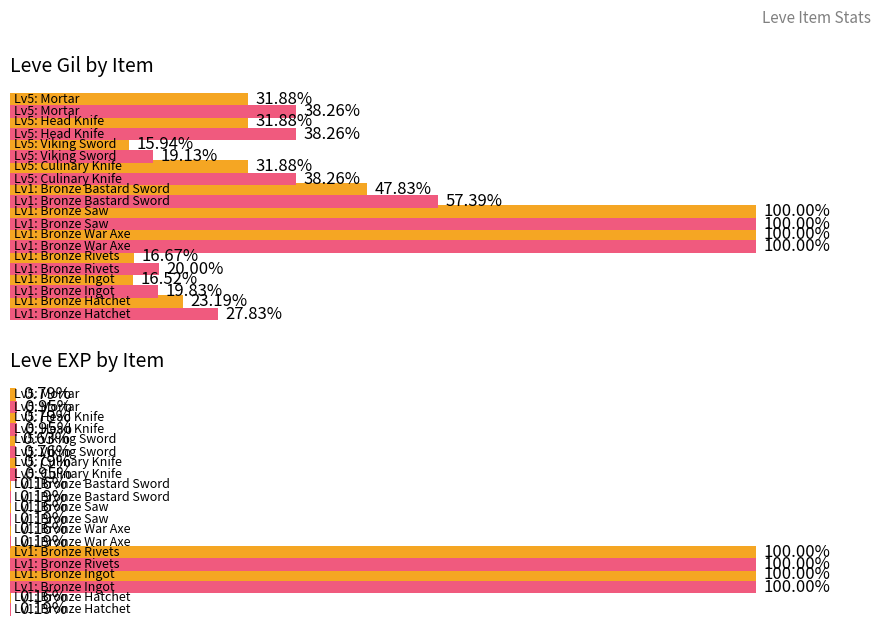

What is the greatest value displayed?

100.0